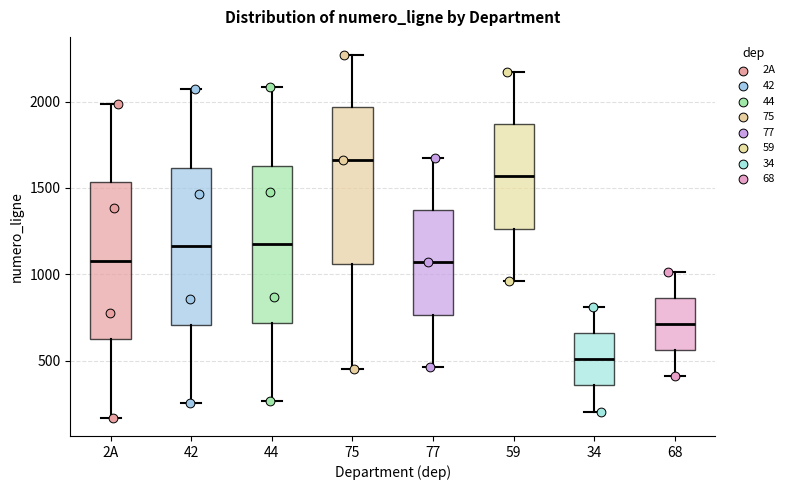

Reading left to right, read every box against the y-axis: the position of its median line, the range the box covers, and the ends of its whiskers. The values are not printed on the chart, so give them approximately, as read against the axis.

2A: median 1100, box 600 to 1550, whiskers 150 to 2000
42: median 1150, box 700 to 1600, whiskers 250 to 2050
44: median 1150, box 700 to 1650, whiskers 250 to 2100
75: median 1650, box 1050 to 1950, whiskers 450 to 2250
77: median 1050, box 750 to 1350, whiskers 450 to 1700
59: median 1550, box 1250 to 1850, whiskers 950 to 2150
34: median 500, box 350 to 650, whiskers 200 to 800
68: median 700, box 550 to 850, whiskers 400 to 1000